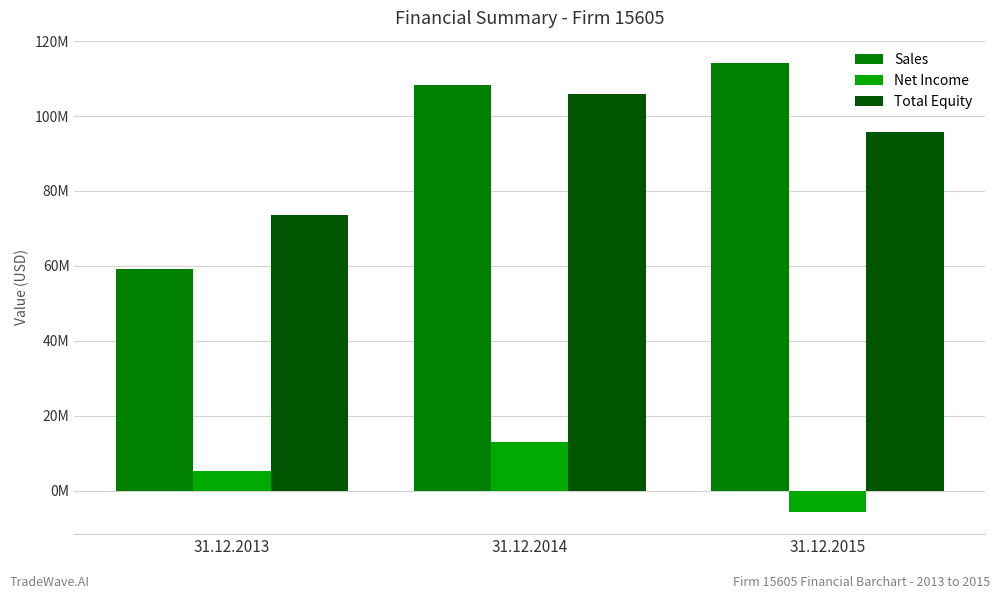

Is it true that Total Equity equals 95799000 at 31.12.2015?

True